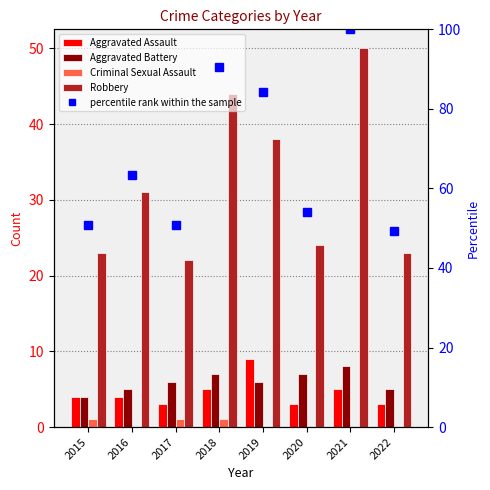

What is the greatest value displayed?

100.0